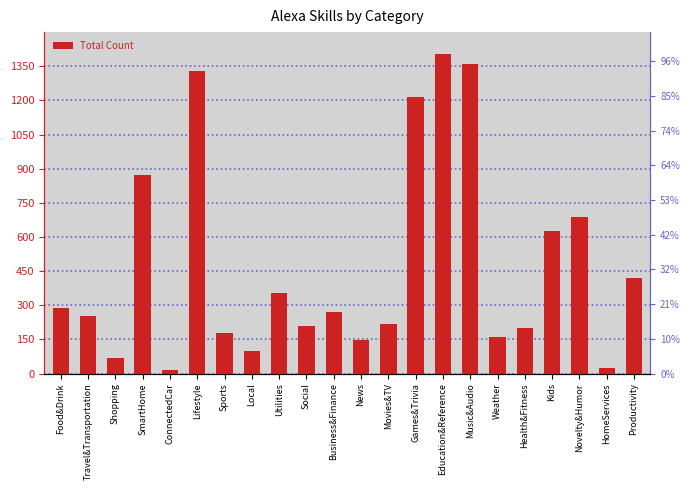

Reading left to right, list all the values displayed in this chart.

287	251	67	874	16	1330	178	99	352	207	272	148	219	1214	1405	1362	161	202	628	688	23	421